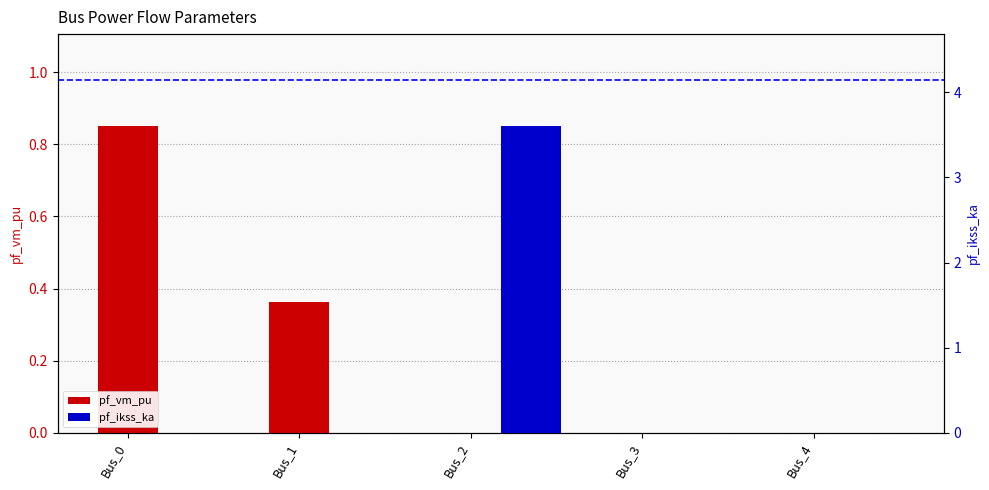

At which category is the sum across all series the highest?

Bus_2